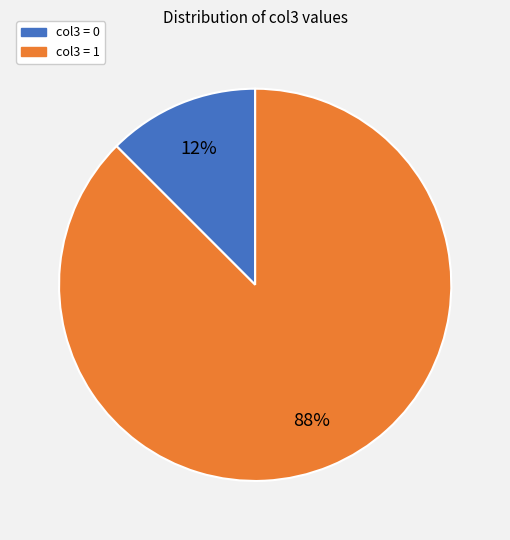

Is there any slice that represents more than half of the pie?

Yes